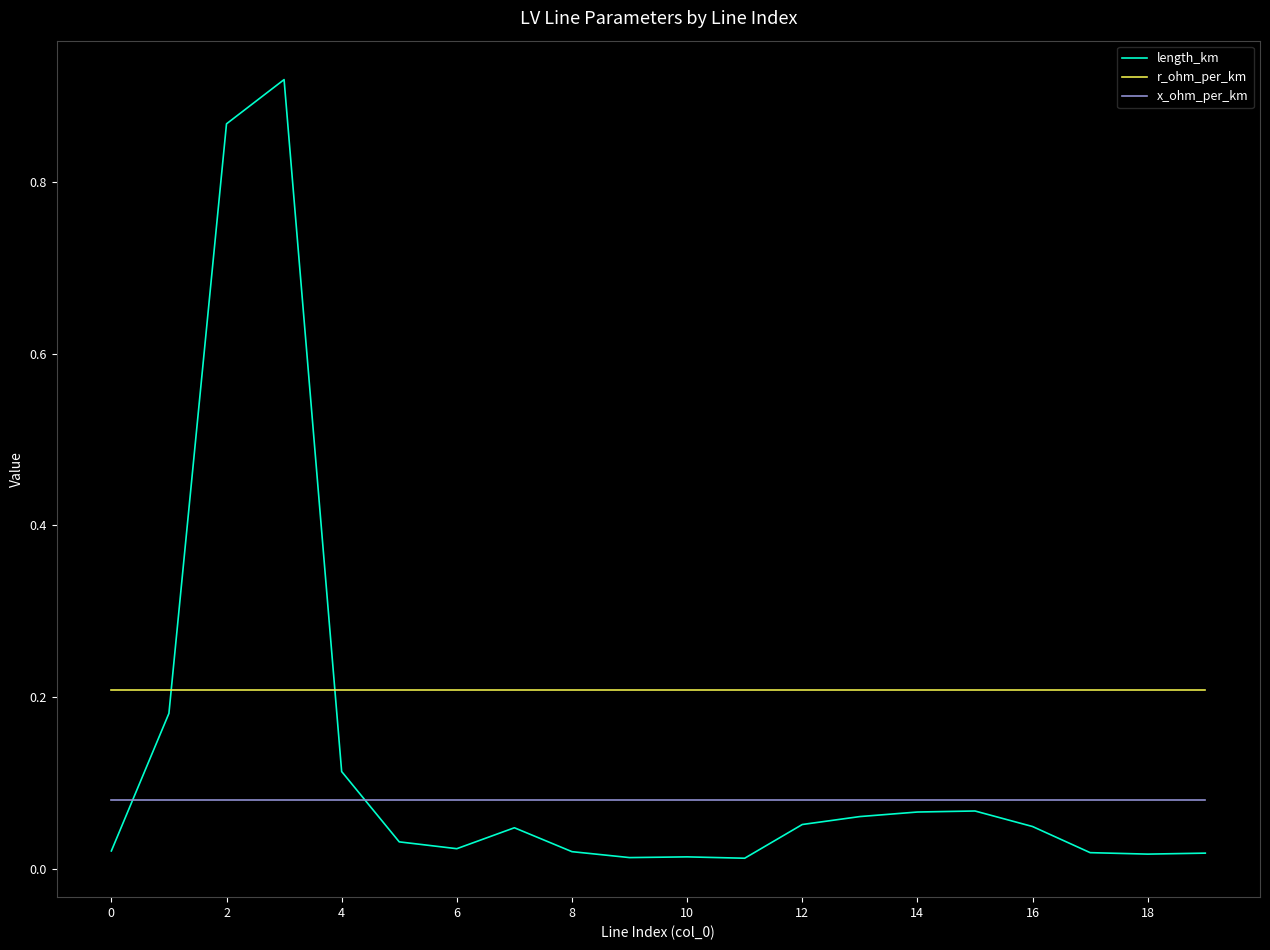

Rank the series by their maximum value, from lowest to highest.

x_ohm_per_km, r_ohm_per_km, length_km